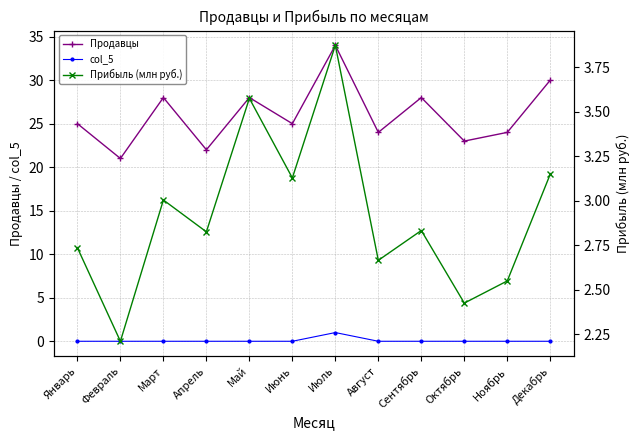

What is the total value across all series at Февраль?

23.2